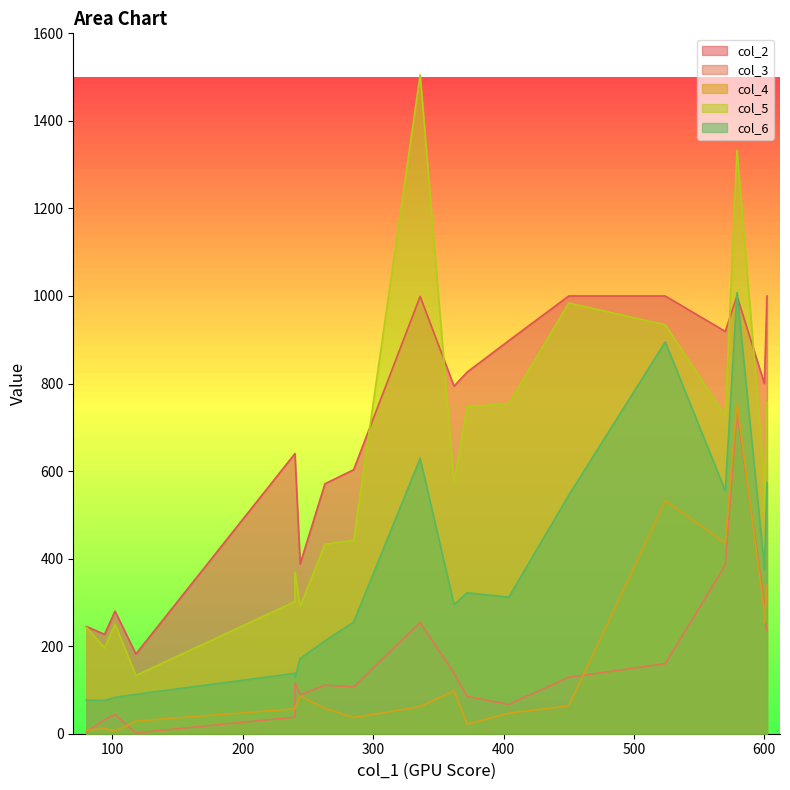

The value of col_2 at 372 is 826. True or false?

True